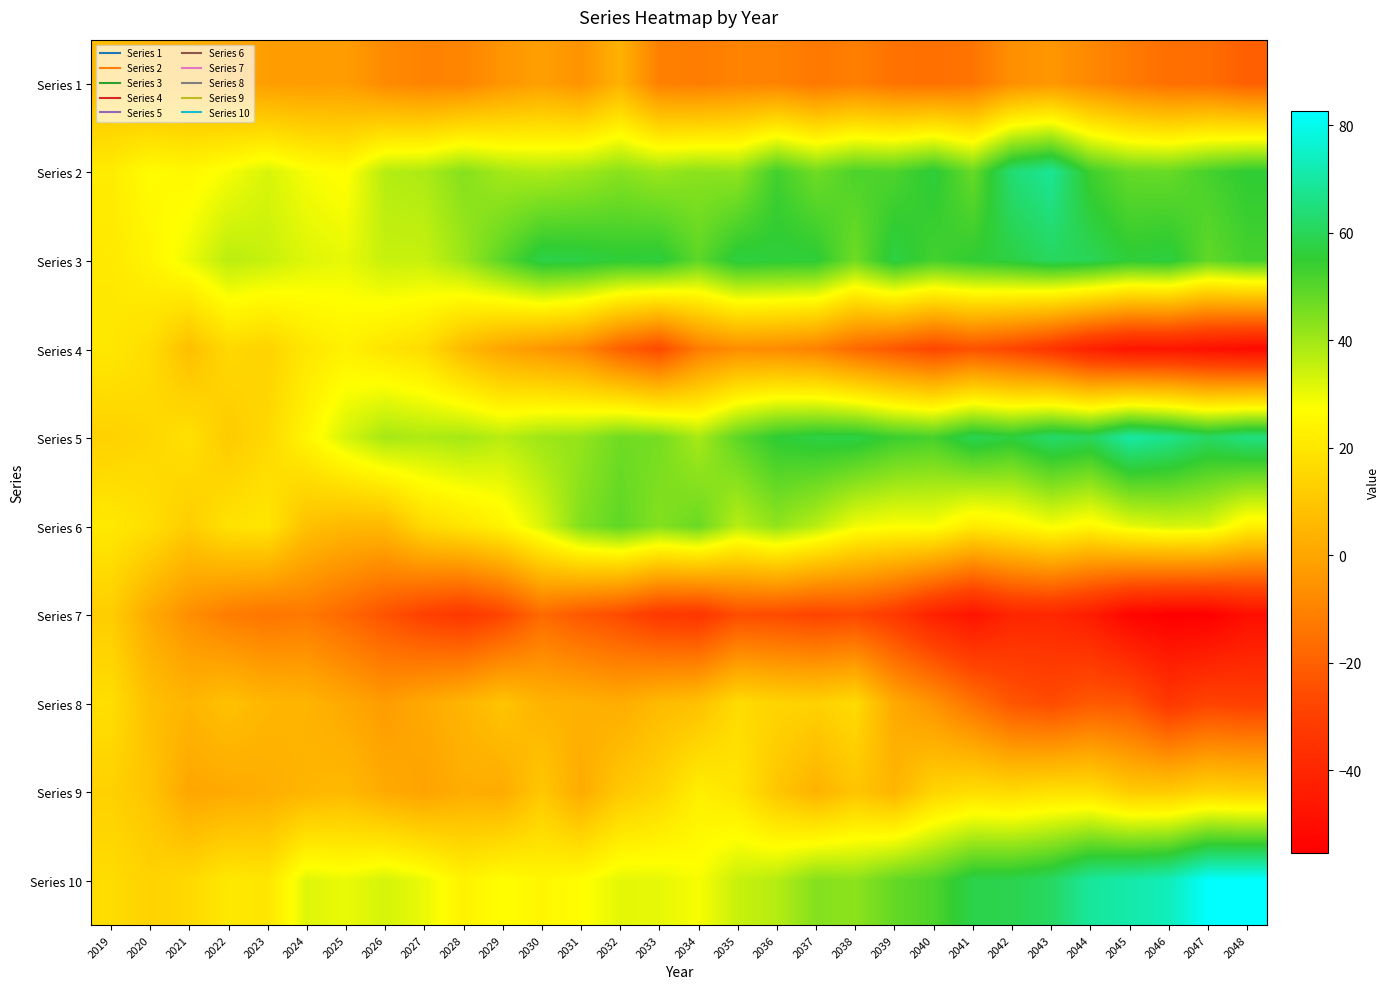

List the series in order of their peak value, lowest first.

Series 1, Series 7, Series 8, Series 9, Series 4, Series 6, Series 3, Series 2, Series 5, Series 10